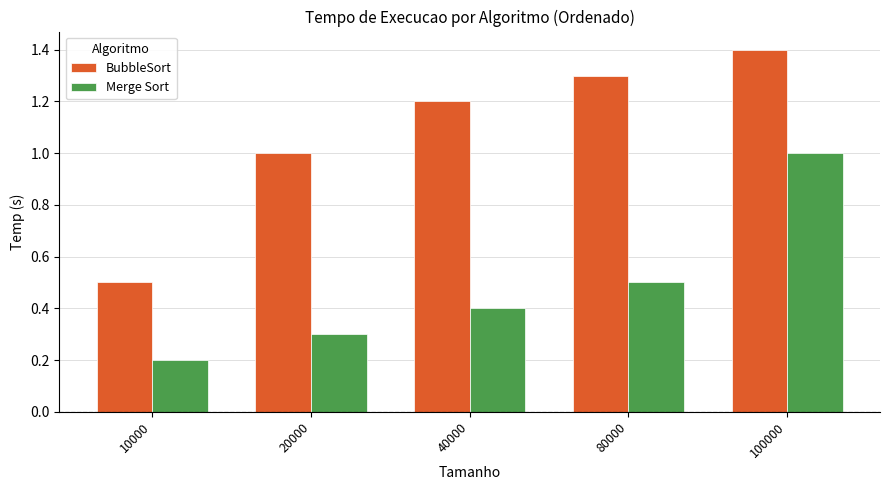

Rank the categories by Merge Sort value from highest to lowest.

100000, 80000, 40000, 20000, 10000